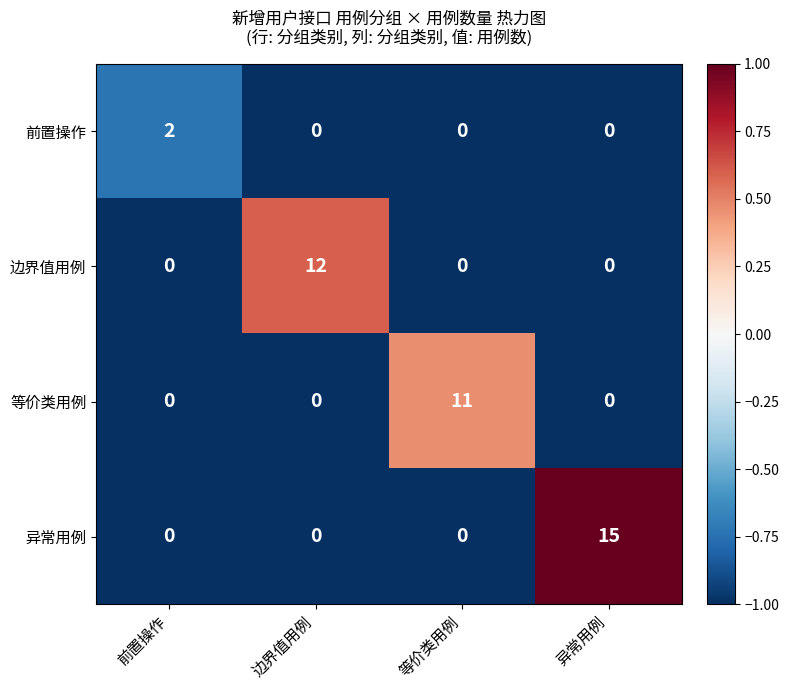

What is the difference between the maximum and minimum values in the 异常用例 series?

15